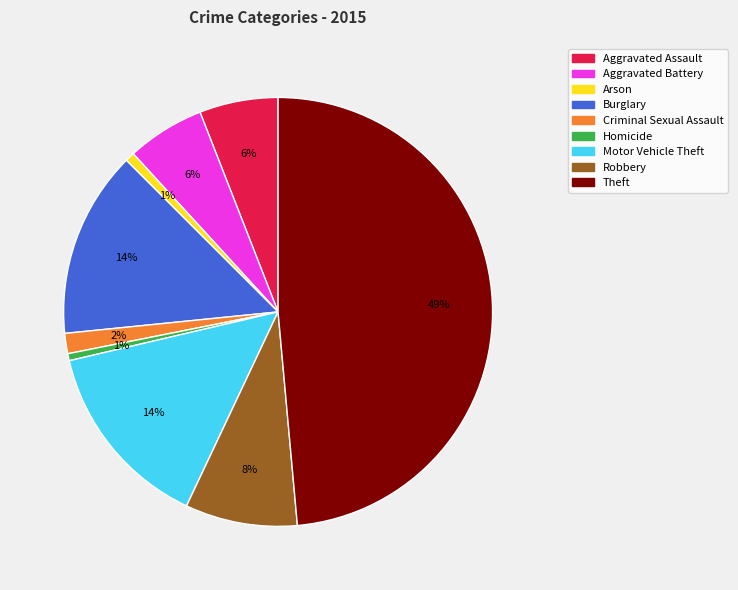

Approximately how many times larger is the value at Motor Vehicle Theft compared to Theft?

0.3